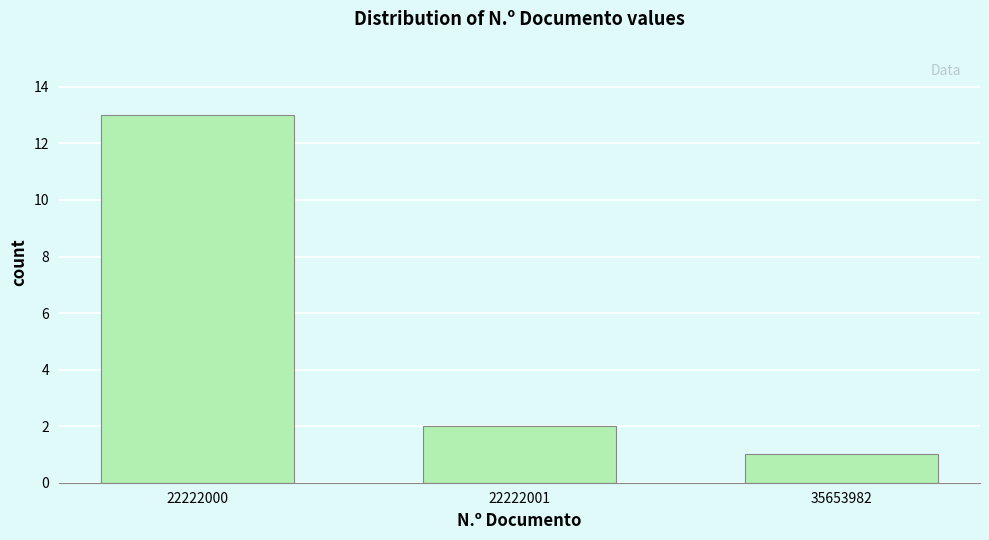

Reading left to right, transcribe all the data shown in this chart.

22222000=13	22222001=2	35653982=1